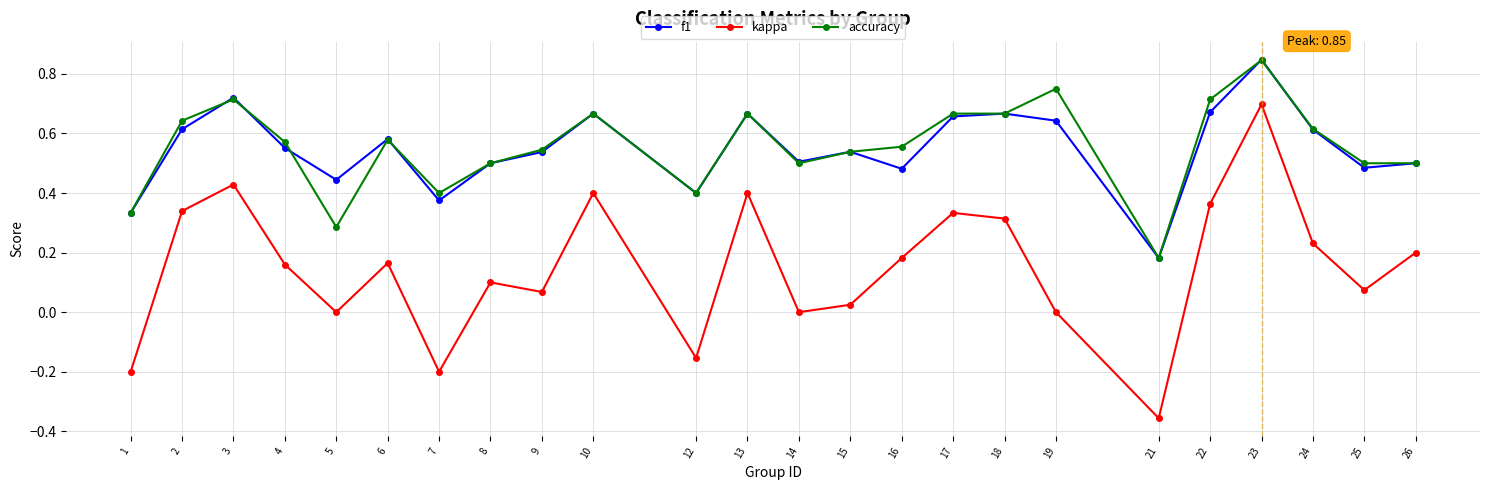

Is it true that accuracy equals 0.5 at 26?

True